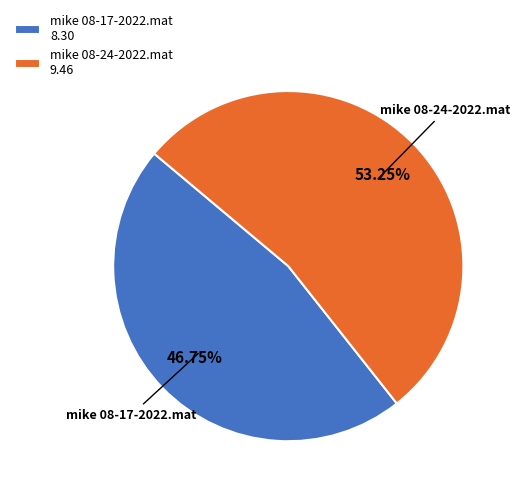

Which has a higher value, mike 08-17-2022.mat or mike 08-24-2022.mat?

mike 08-24-2022.mat